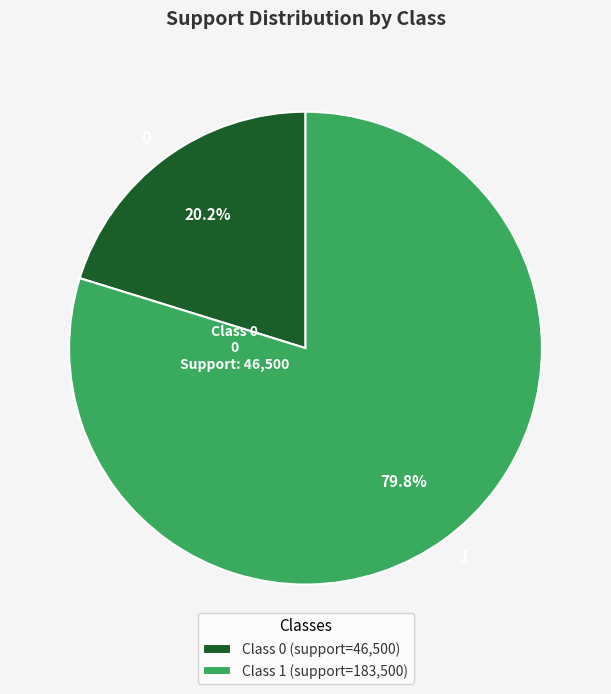

Is there a majority slice in this chart?

Yes